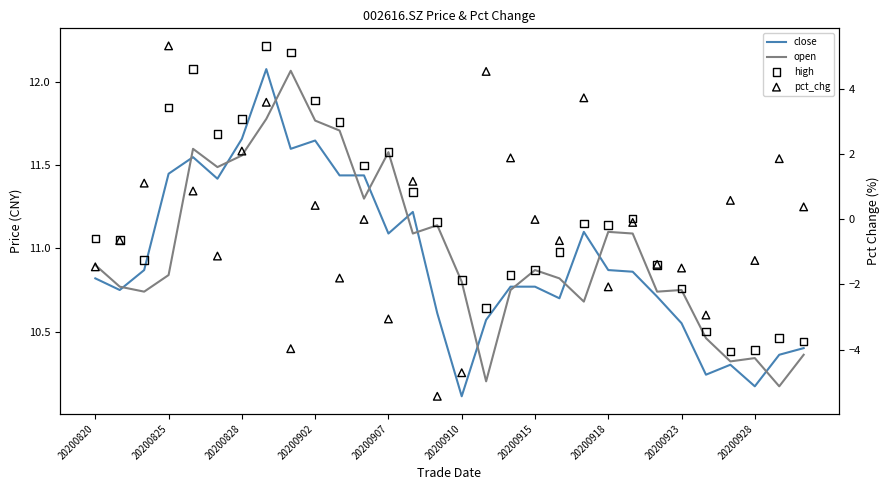

What is the total value across all series at 20200928?

29.6